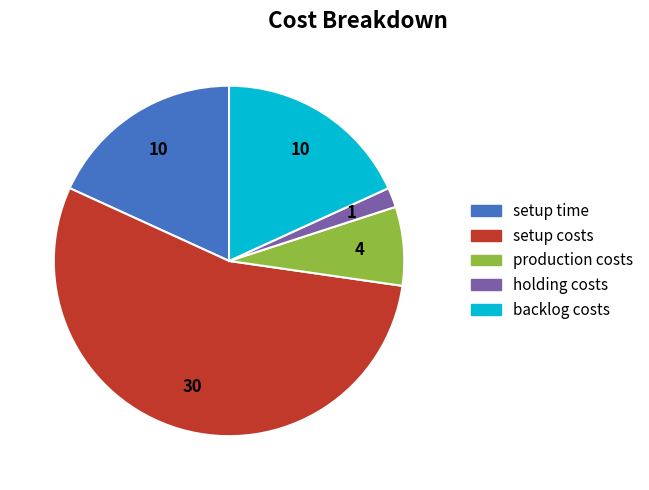

True or false: holding costs accounts for 2% of the total.

True